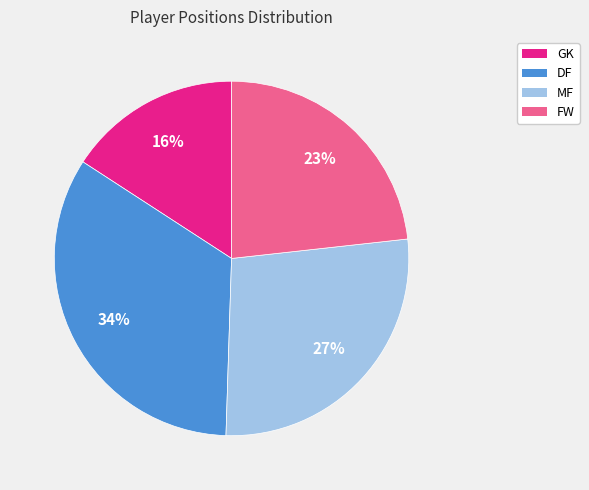

Is there a majority slice in this chart?

No